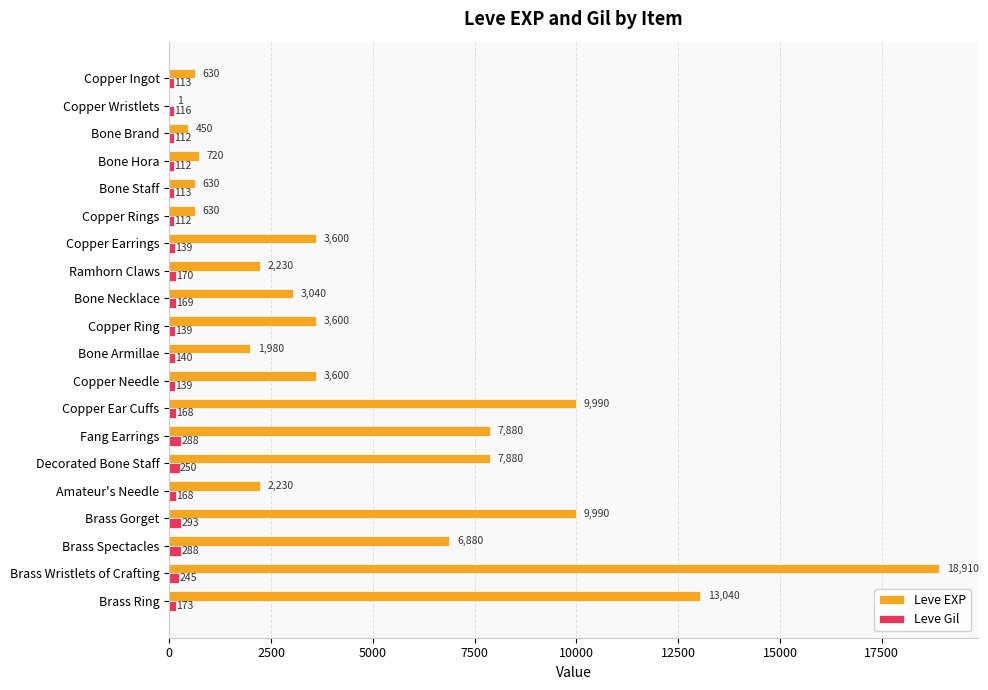

What is the greatest value displayed?

18910